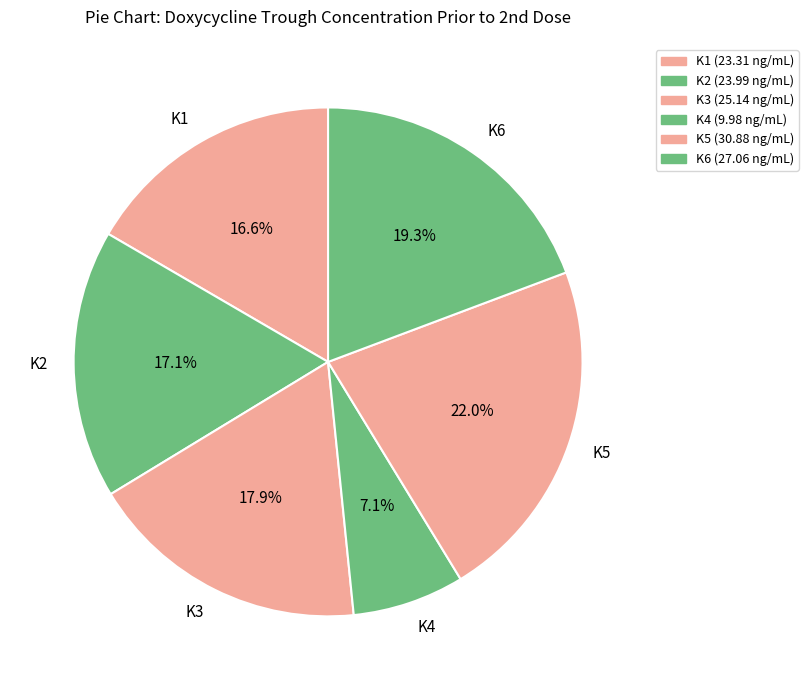

To the nearest percent, what is the combined percentage of K6 and K4?

26%